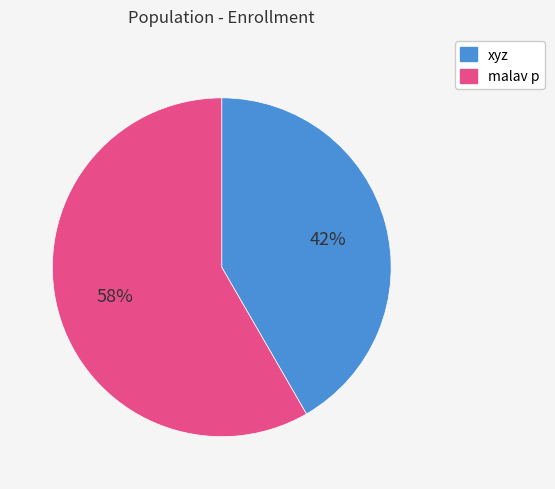

Rank the categories by value from highest to lowest.

malav p, xyz